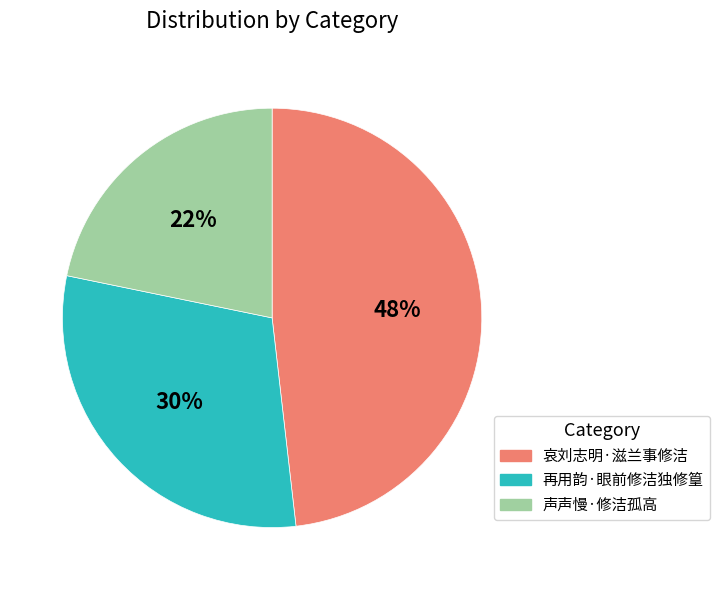

Rank the categories by value from lowest to highest.

声声慢·修洁孤高, 再用韵·眼前修洁独修篁, 哀刘志明·滋兰事修洁